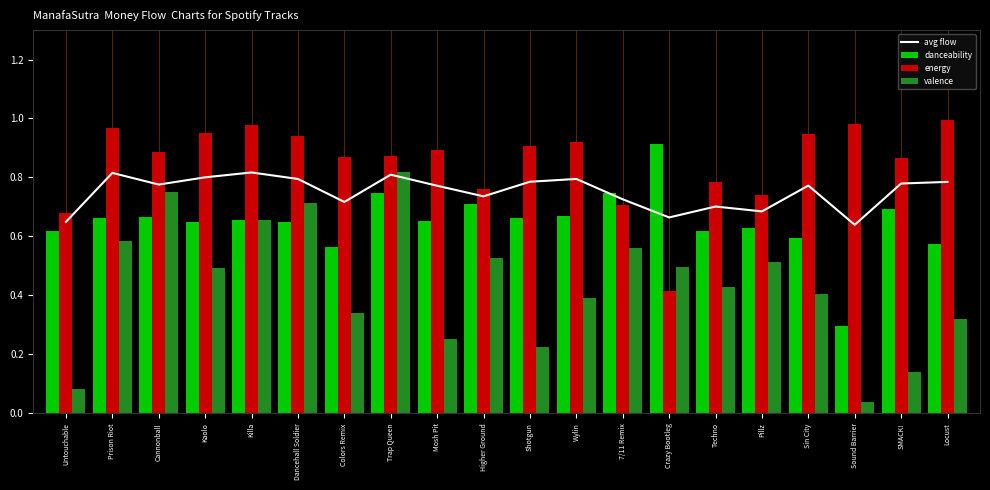

What is the sum of all valence values?

8.7